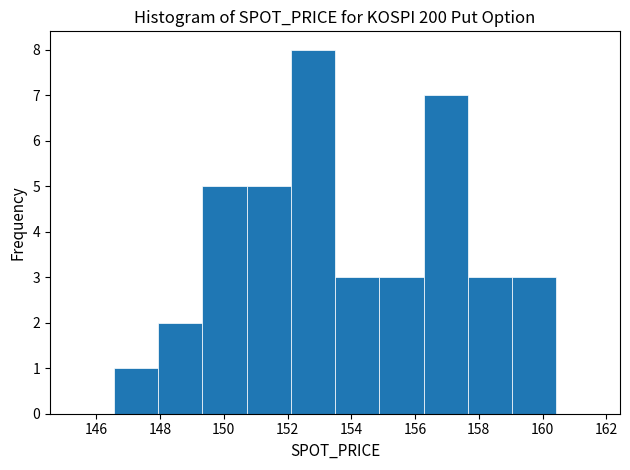

Reading left to right, transcribe this chart: for each bar, give the range it covers on the x-axis and its height. Neither the bar edges nor the heights are printed on the chart, so give them approximately, as read against the axes.

146.6 to 148.0: 1
148.0 to 149.4: 2
149.4 to 150.8: 5
150.8 to 152.2: 5
152.2 to 153.4: 8
153.4 to 154.8: 3
154.8 to 156.2: 3
156.2 to 157.6: 7
157.6 to 159.0: 3
159.0 to 160.4: 3